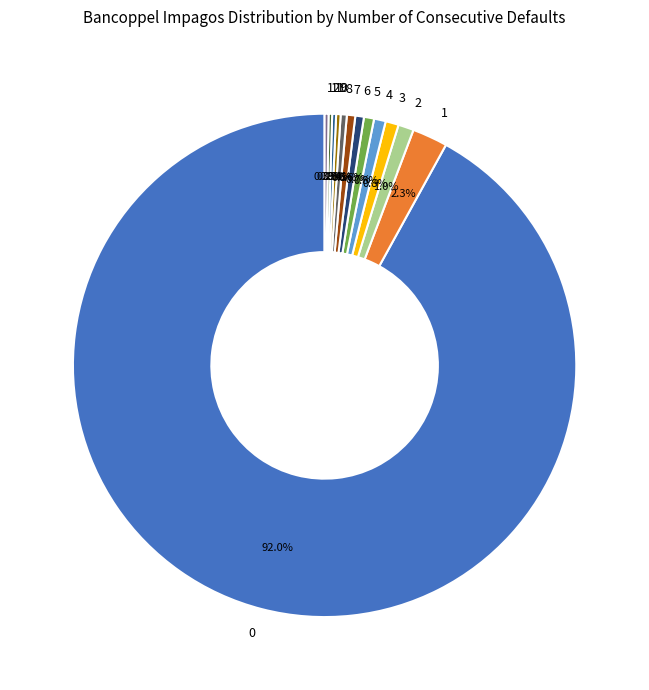

Combined, what portion of the pie is 9 and 7?

0.8%